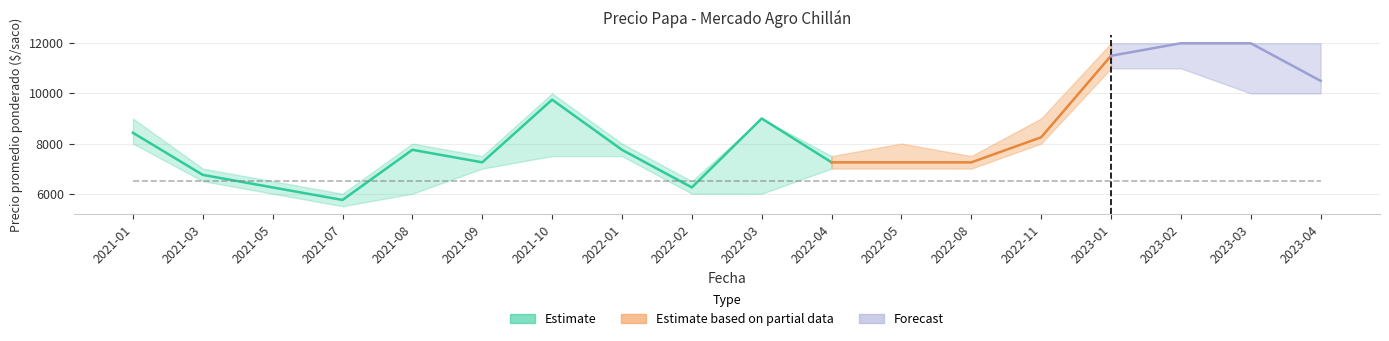

Reading left to right, extract all data points from this chart.

Precio minimo: 2021-01=8000	2021-03=6500	2021-05=6000	2021-07=5500	2021-08=6000	2021-09=7000	2021-10=7500	2022-01=7500	2022-02=6000	2022-03=6000	2022-04=7000	2022-05=7000	2022-08=7000	2022-11=8000	2023-01=11000	2023-02=11000	2023-03=10000	2023-04=10000
Precio maximo: 2021-01=9000	2021-03=7000	2021-05=6500	2021-07=6000	2021-08=8000	2021-09=7500	2021-10=10000	2022-01=8000	2022-02=6500	2022-03=9000	2022-04=7500	2022-05=8000	2022-08=7500	2022-11=9000	2023-01=12000	2023-02=12000	2023-03=12000	2023-04=12000
Precio promedio ponderado: 2021-01=8429	2021-03=6750	2021-05=6250	2021-07=5750	2021-08=7750	2021-09=7250	2021-10=9750	2022-01=7750	2022-02=6250	2022-03=9000	2022-04=7250	2022-05=7250	2022-08=7250	2022-11=8250	2023-01=11500	2023-02=12000	2023-03=12000	2023-04=10500